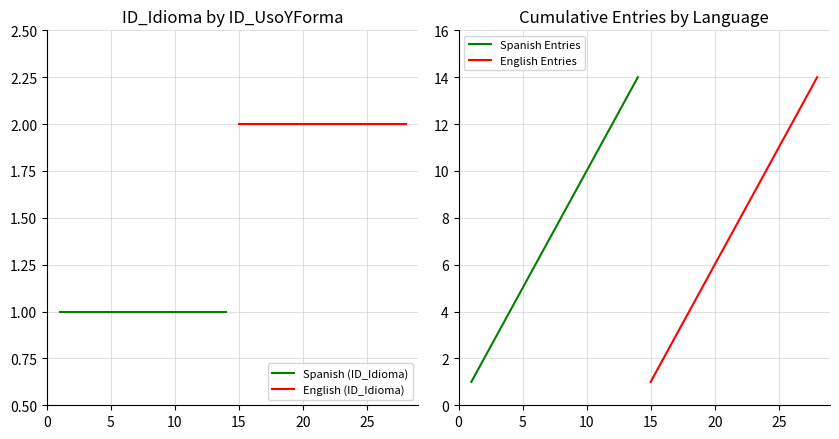

How many categories are shown in the chart?

14